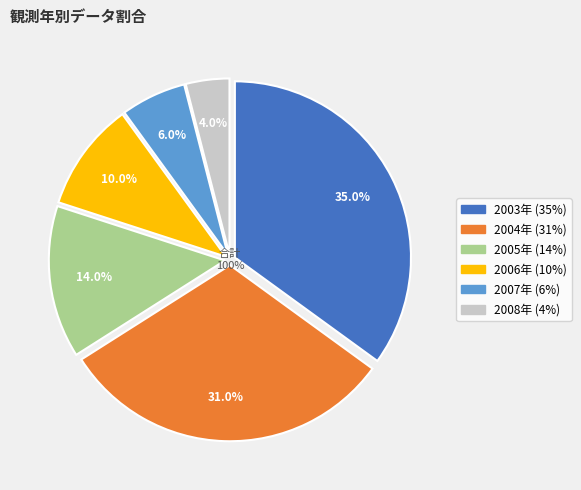

Which slice is the smallest?

2008